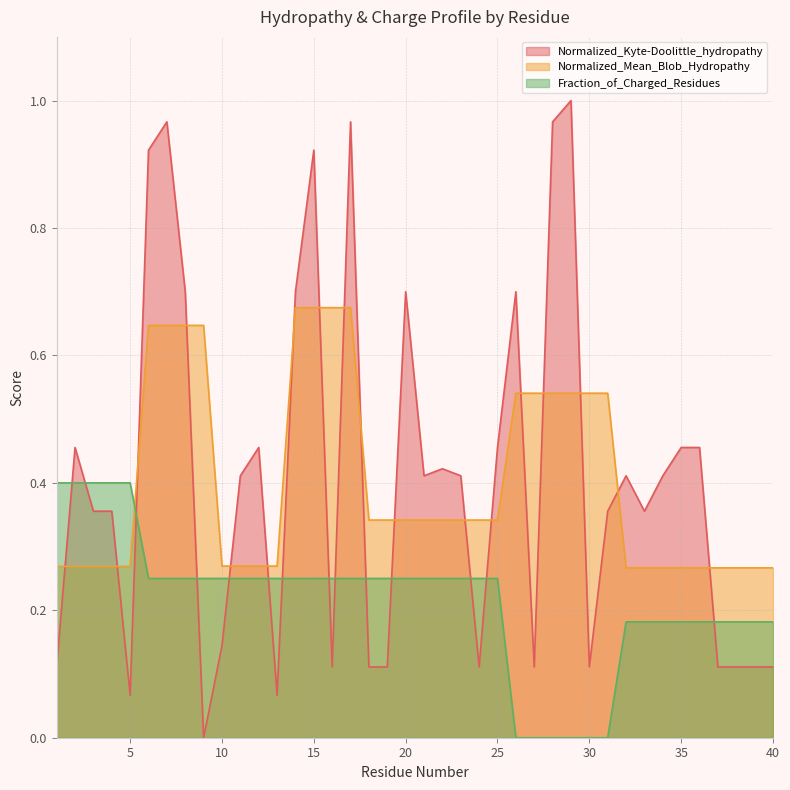

The value of Normalized_Kyte-Doolittle_hydropathy at 10 is 0.1. True or false?

True